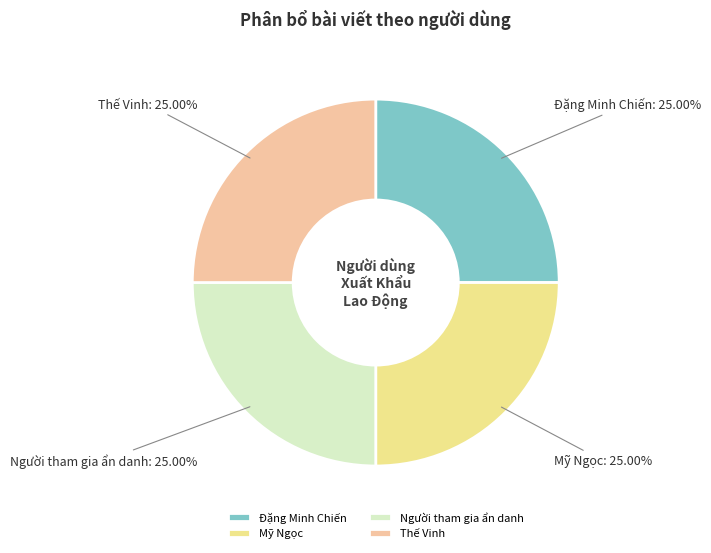

To the nearest percent, what is the average slice percentage?

25%